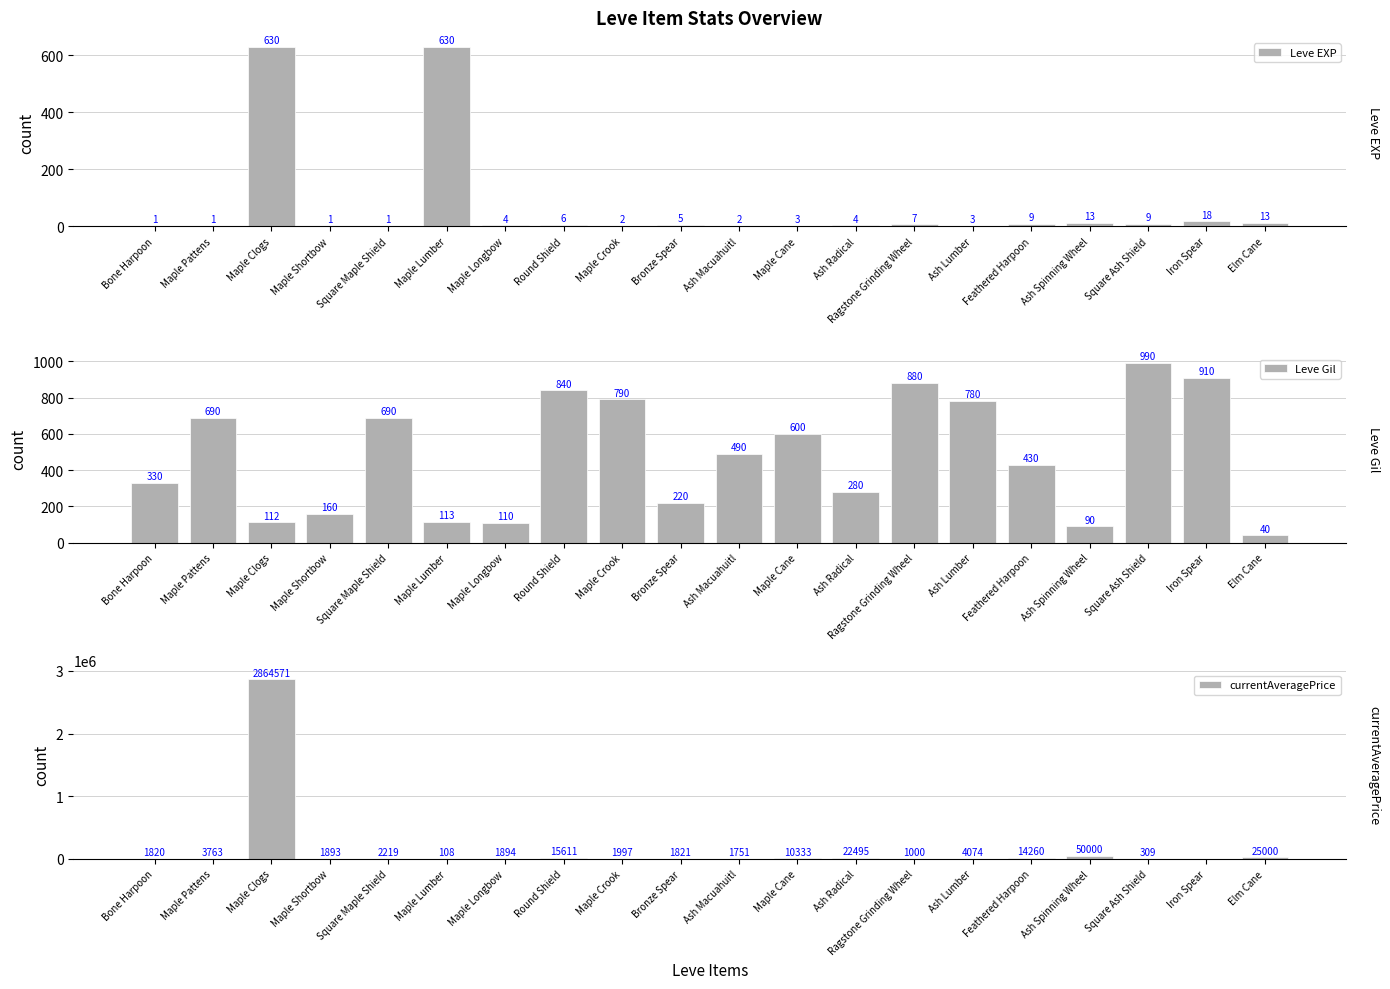

Are the bars horizontal?

No